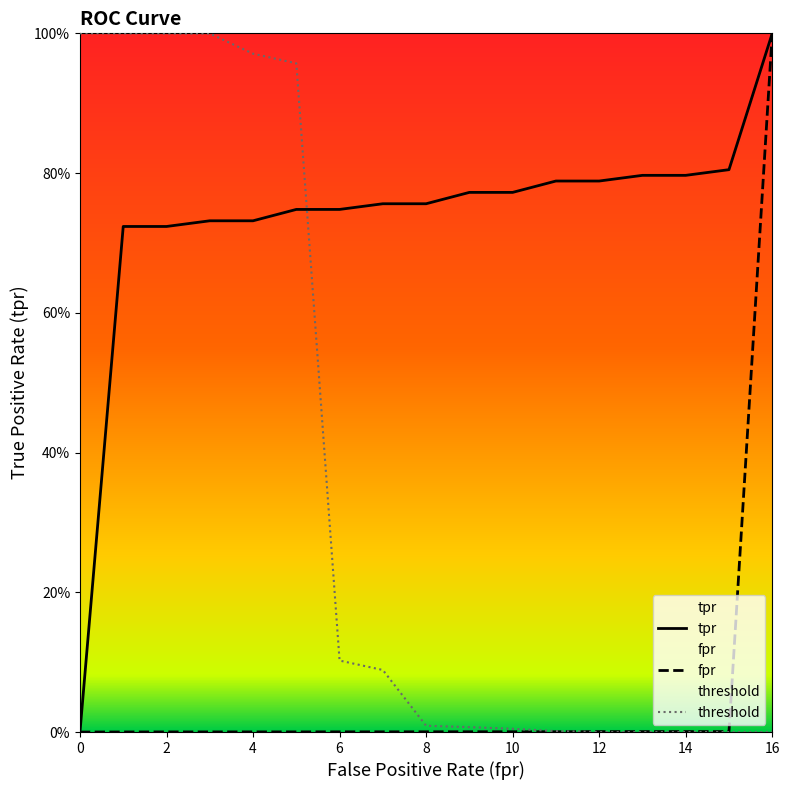

At which category is the sum across all series the highest?

16